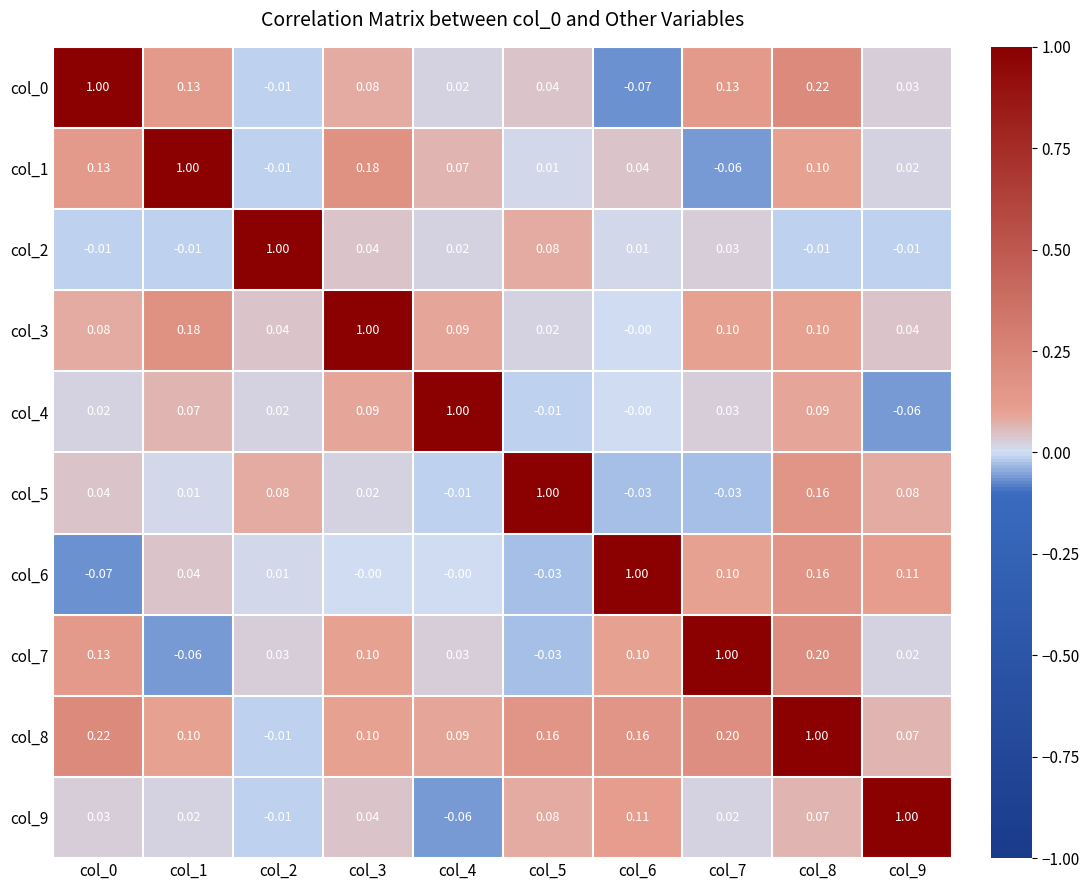

How many distinct data groups are displayed?

10